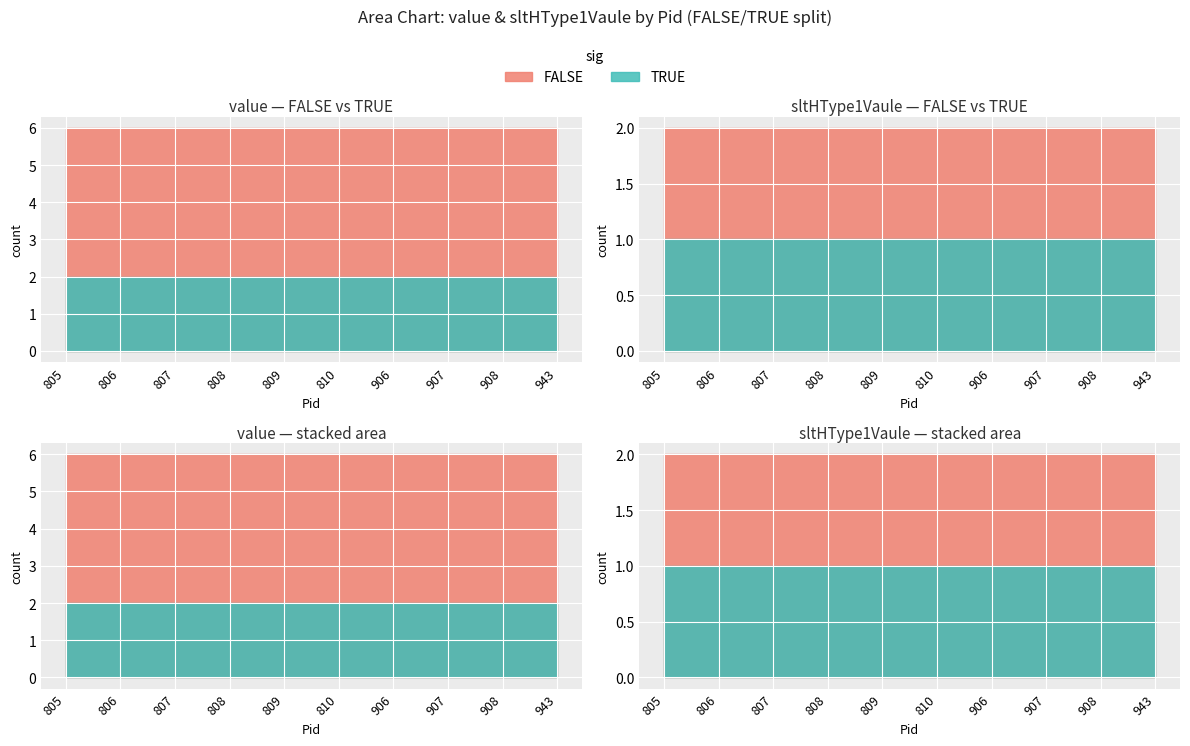

How many lines are shown in the chart?

2